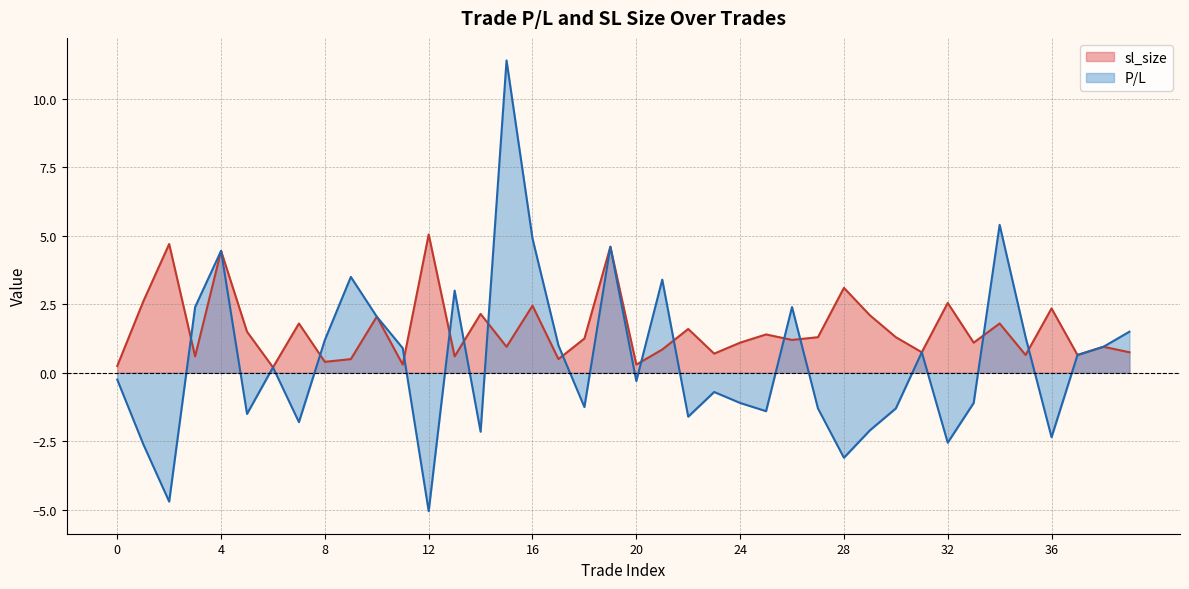

Rank the series at 14 from highest to lowest value.

sl_size, P/L